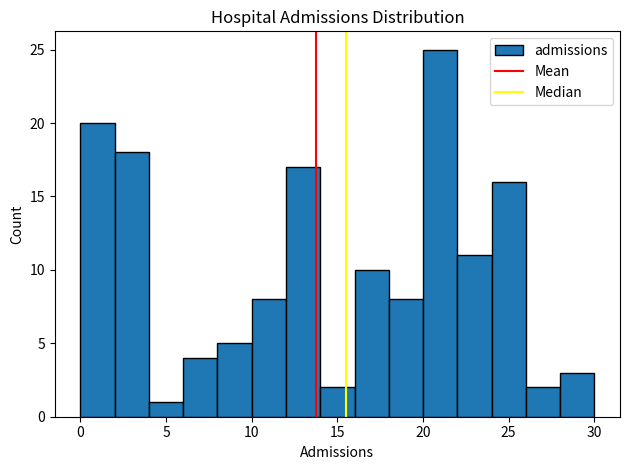

Reading left to right, transcribe this chart: for each bar, give the range it covers on the x-axis and its height. The values are not printed on the chart, so give them approximately, as read against the axis.

0 to 2: 20
2 to 4: 18
4 to 6: 1
6 to 8: 4
8 to 10: 5
10 to 12: 8
12 to 14: 17
14 to 16: 2
16 to 18: 10
18 to 20: 8
20 to 22: 25
22 to 24: 11
24 to 26: 16
26 to 28: 2
28 to 30: 3